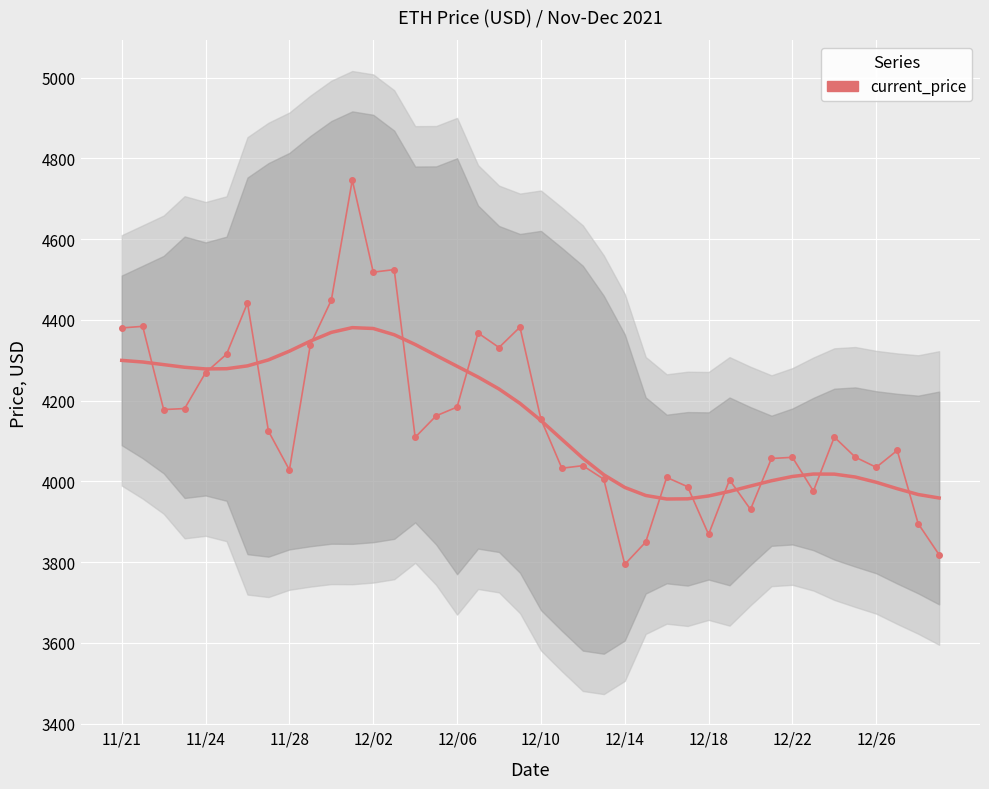

What is the value of the 32nd point from the left?

4056.6